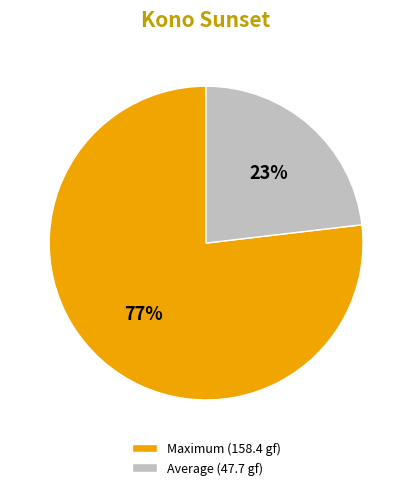

Count the number of slices in the pie.

2